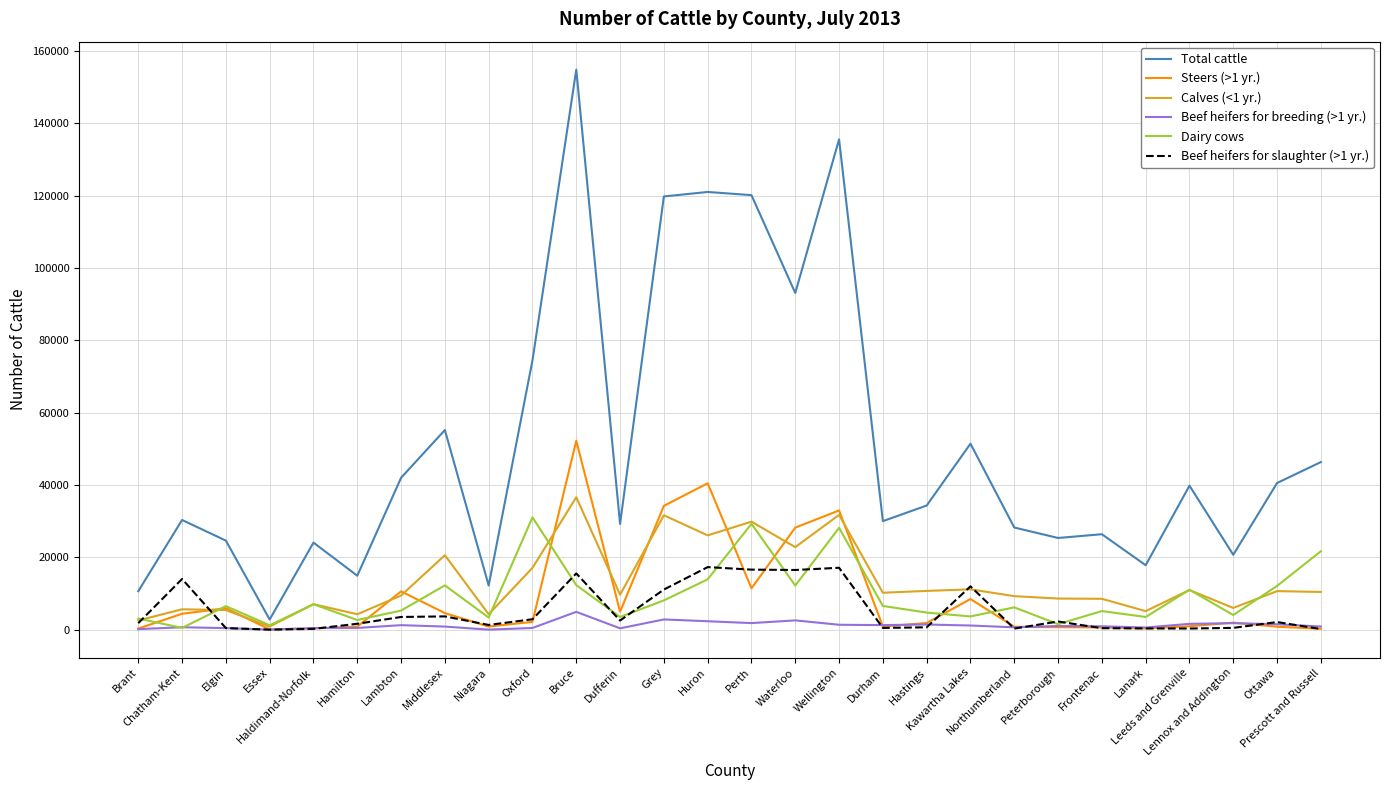

Which series has the largest total across all categories?

Total cattle